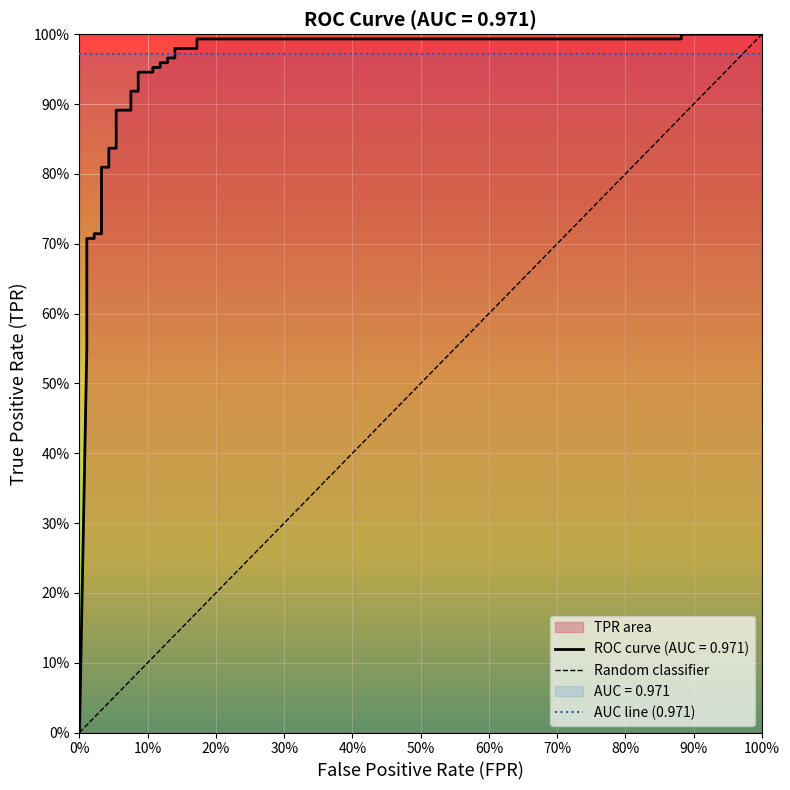

What is the sum of all values?

28.4